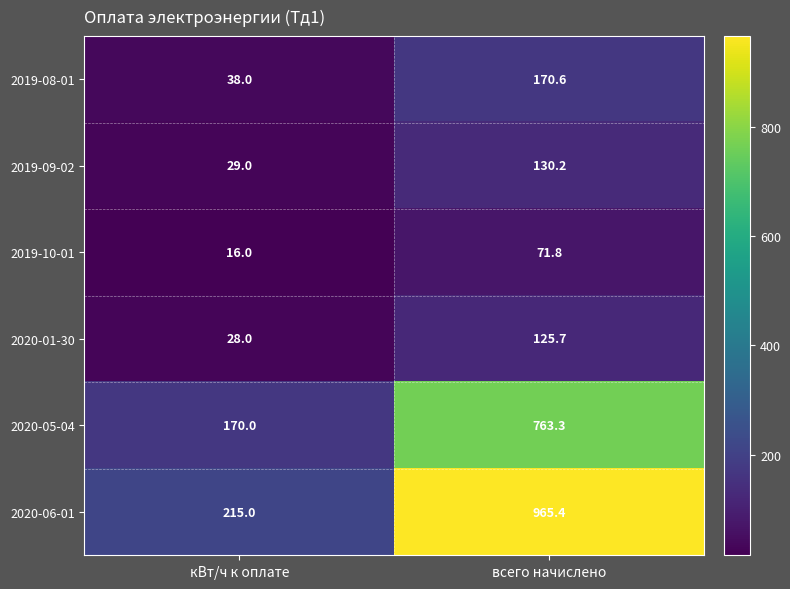

What is the sum of all 2019-10-01 values?

87.8